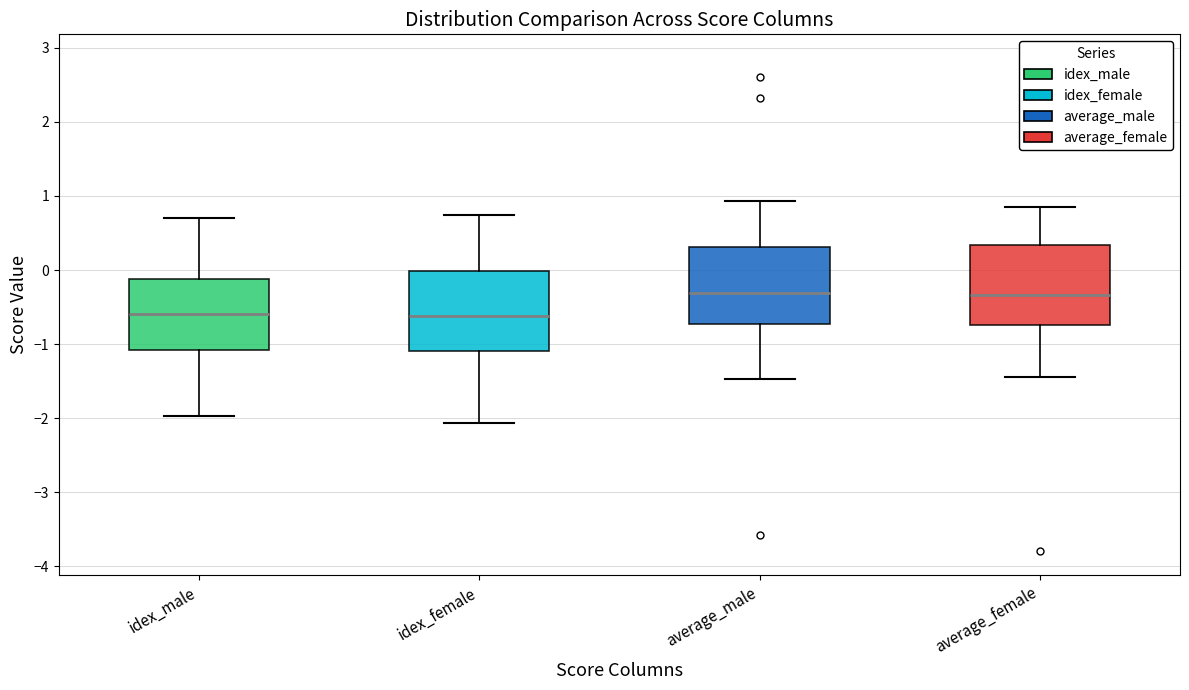

Where does the median line of the box for idex_female sit on the y-axis? The values are not printed on the chart, so give them approximately, as read against the axis.

-0.6